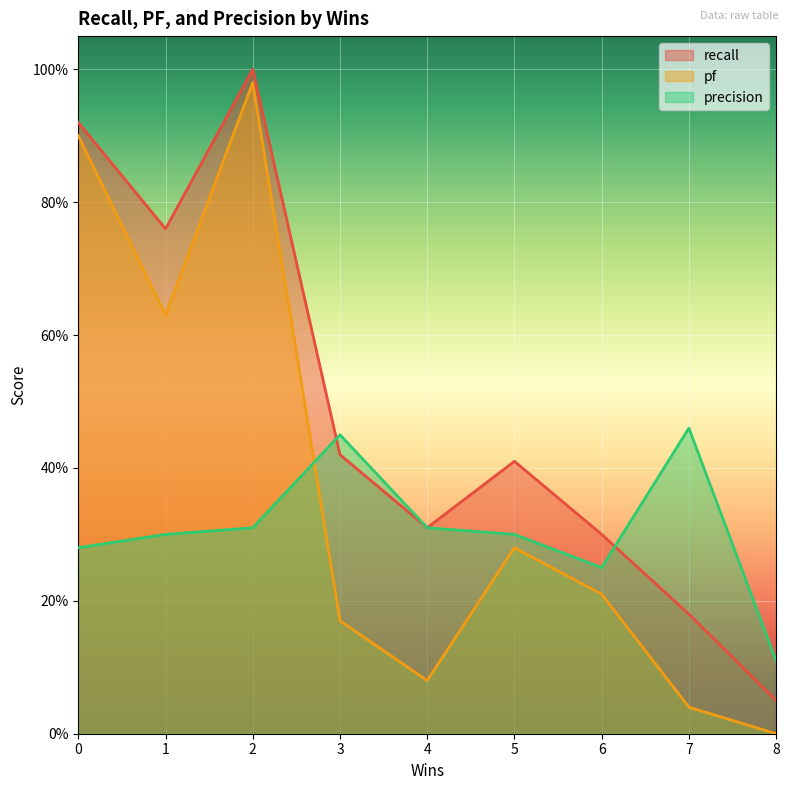

Between 8 and 7, which is larger?

7